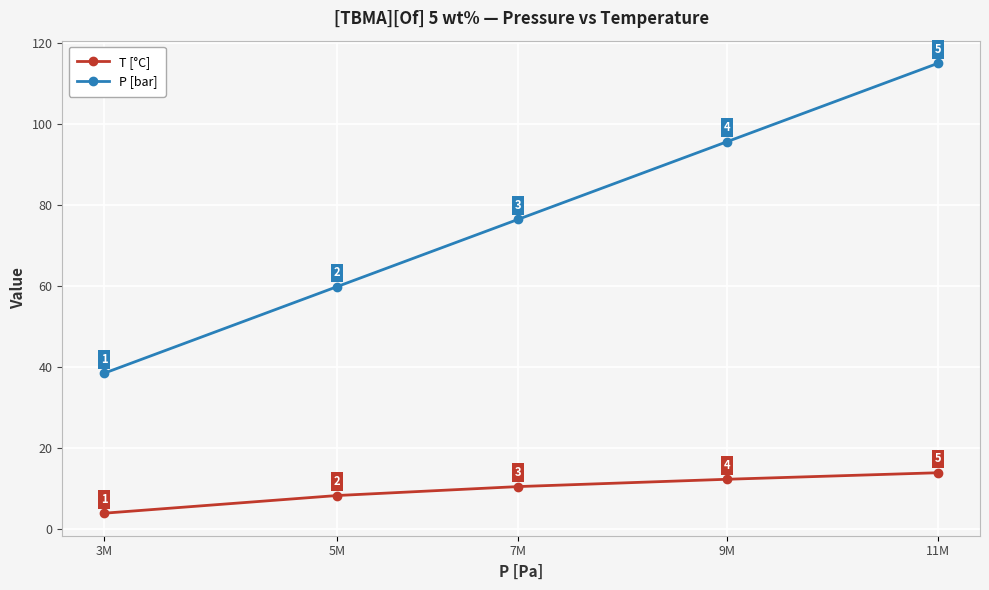

Which series has the largest range (max minus min)?

P [bar]